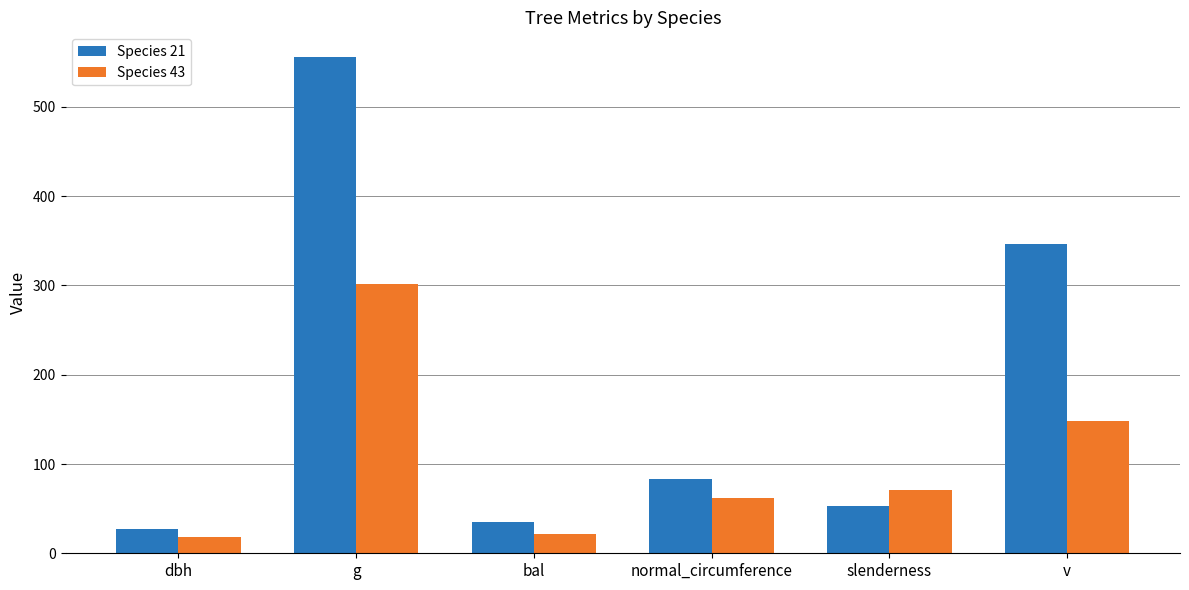

Which series has the largest total across all categories?

Species 21